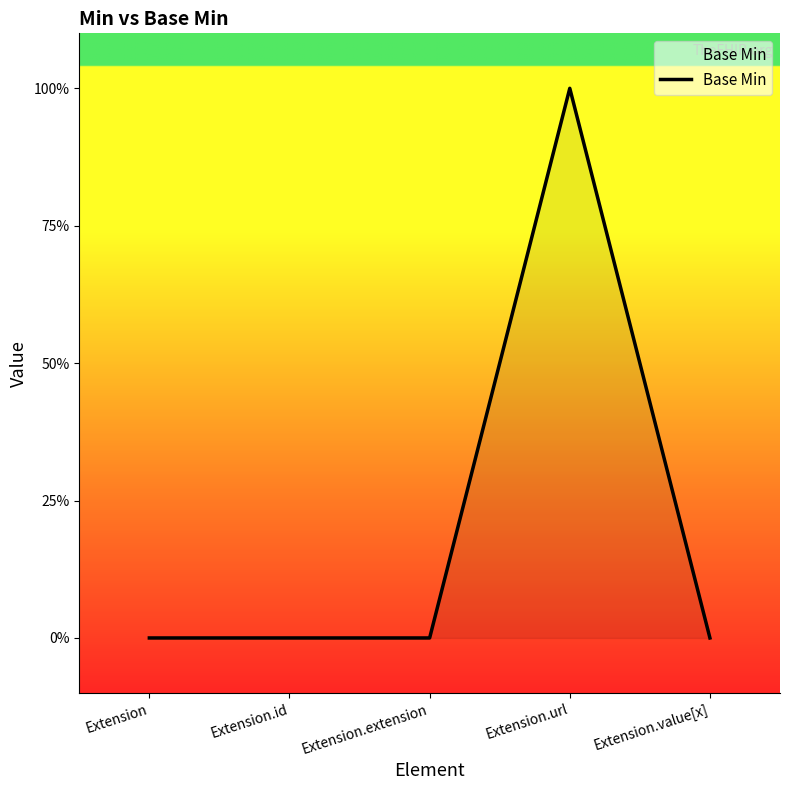

Does the chart display data point markers on the line(s)?

No